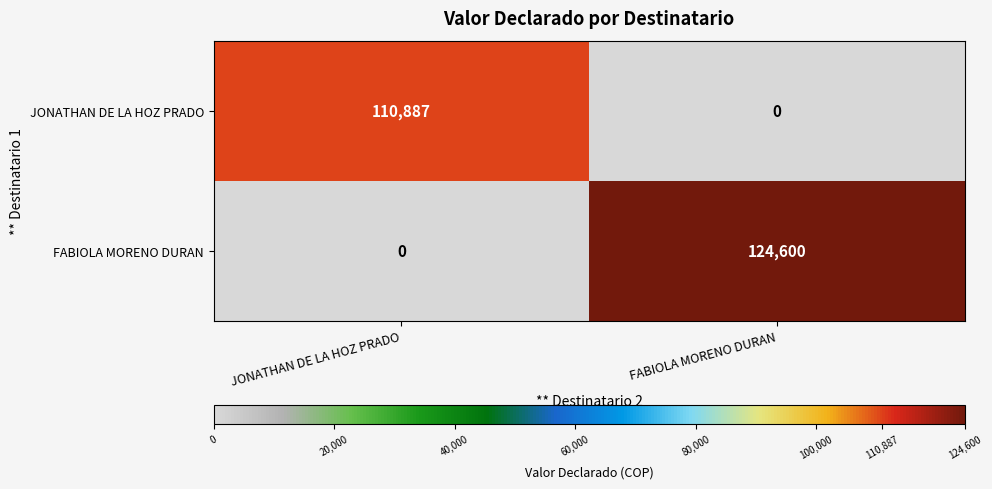

The FABIOLA MORENO DURAN series shows 124600 at FABIOLA MORENO DURAN. True or false?

True